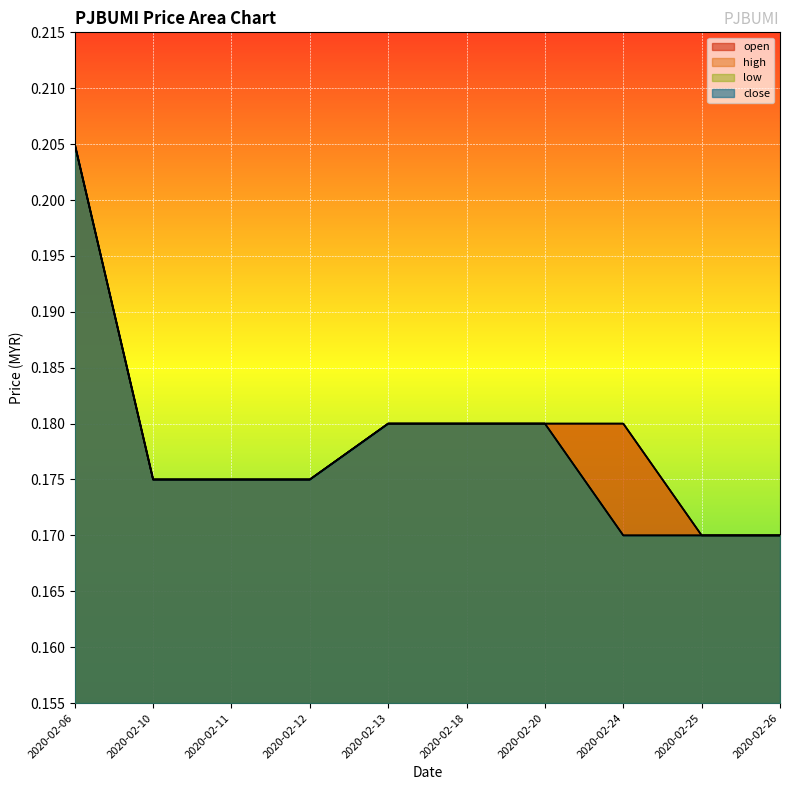

Between 2020-02-18 and 2020-02-26, which is larger?

2020-02-18